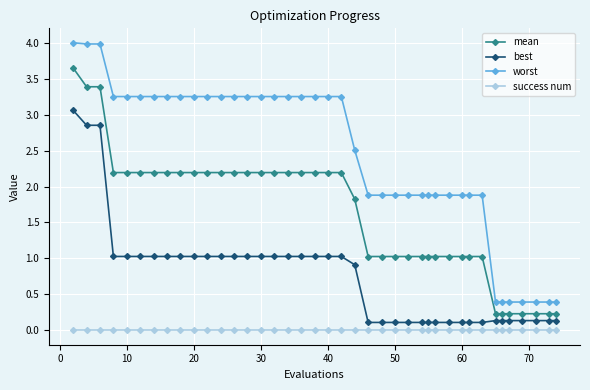

Which series has the widest spread of values?

worst